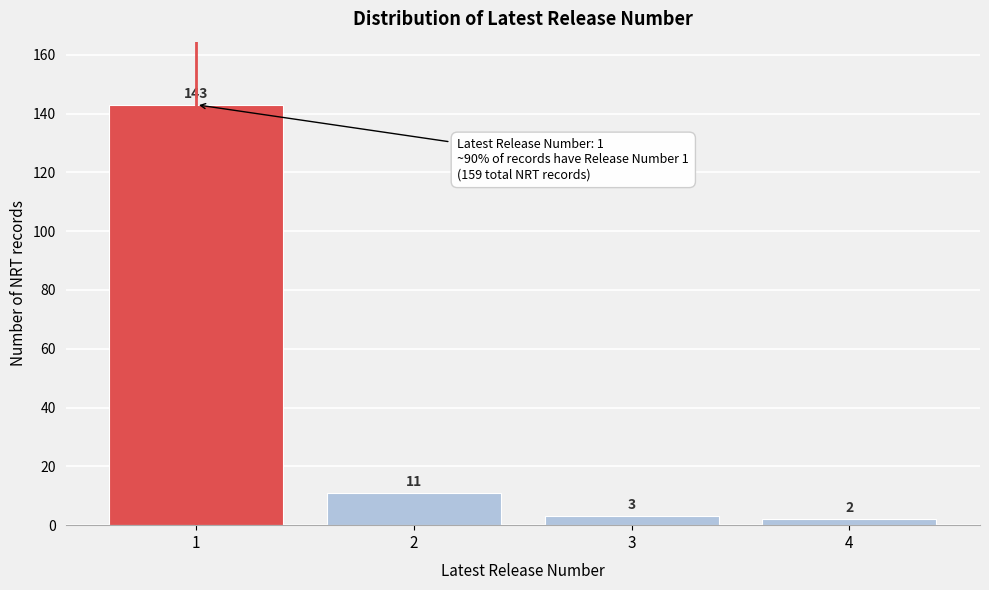

Reading left to right, what are all the values shown in this chart?

1=143	2=11	3=3	4=2